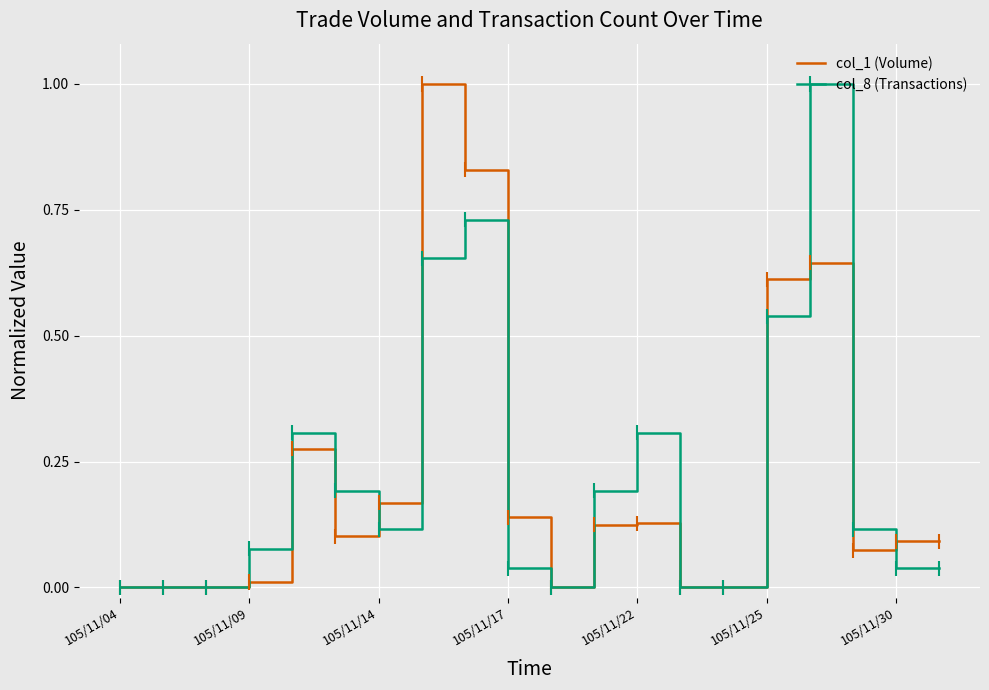

What is the maximum value for col_8 (Transactions)?

1.0